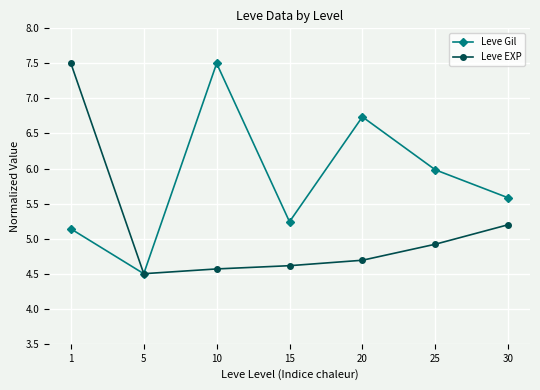

In Leve Gil, how many points are lower than both neighbors (excluding endpoints)?

2